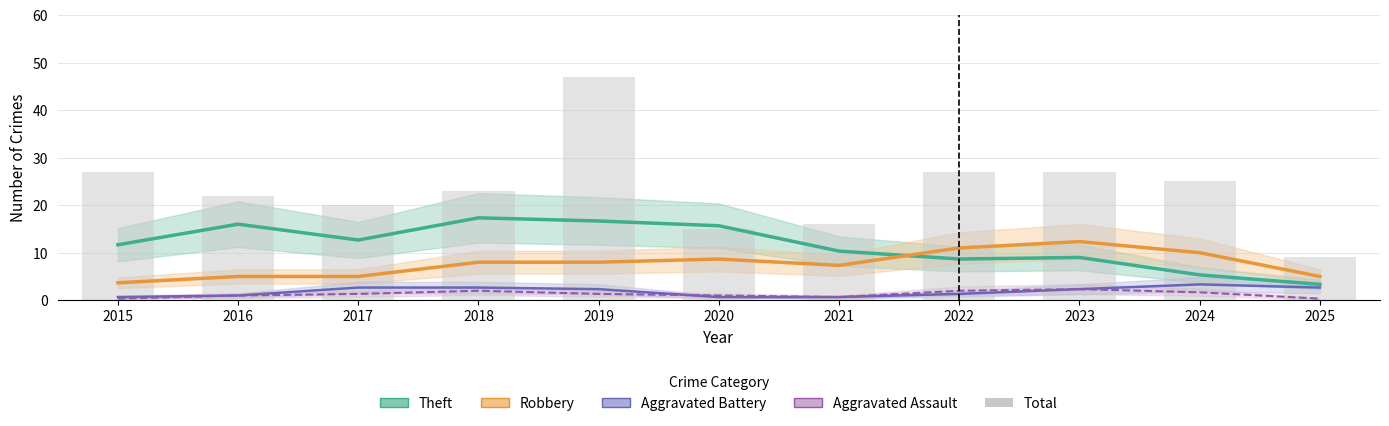

What is the average value of the Robbery series?

7.6